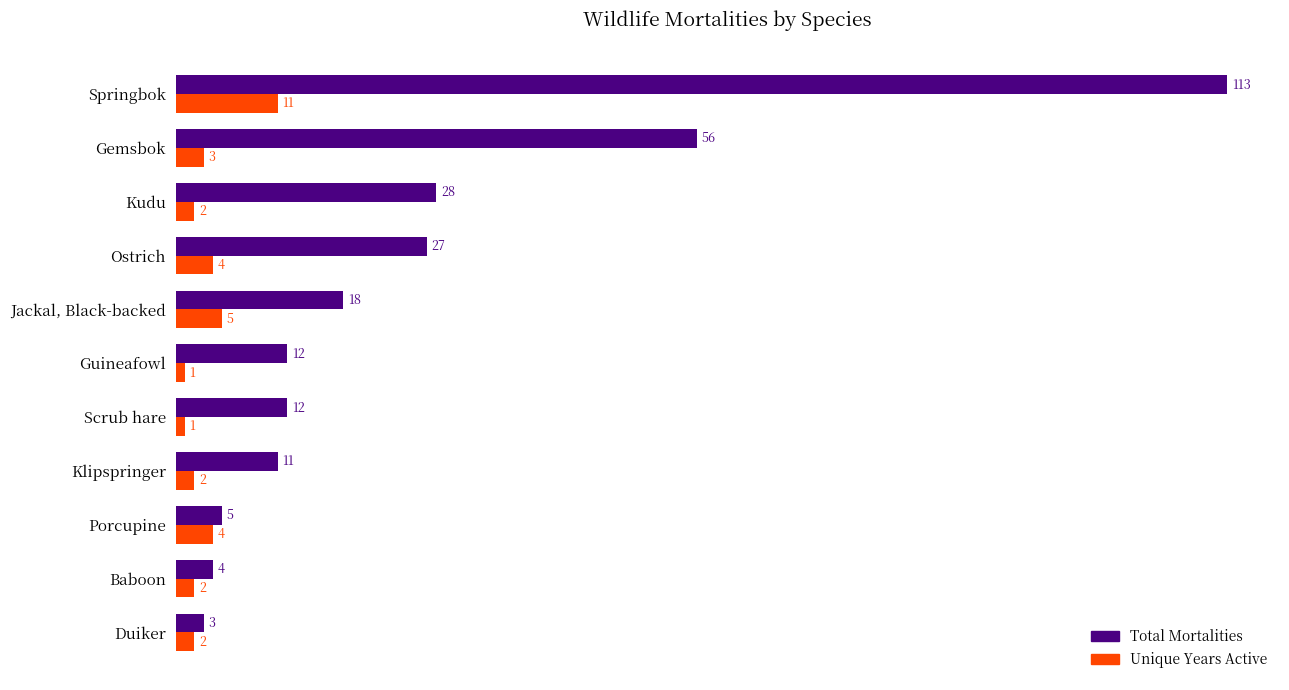

How many values in the Unique Years Active series are below 2?

2